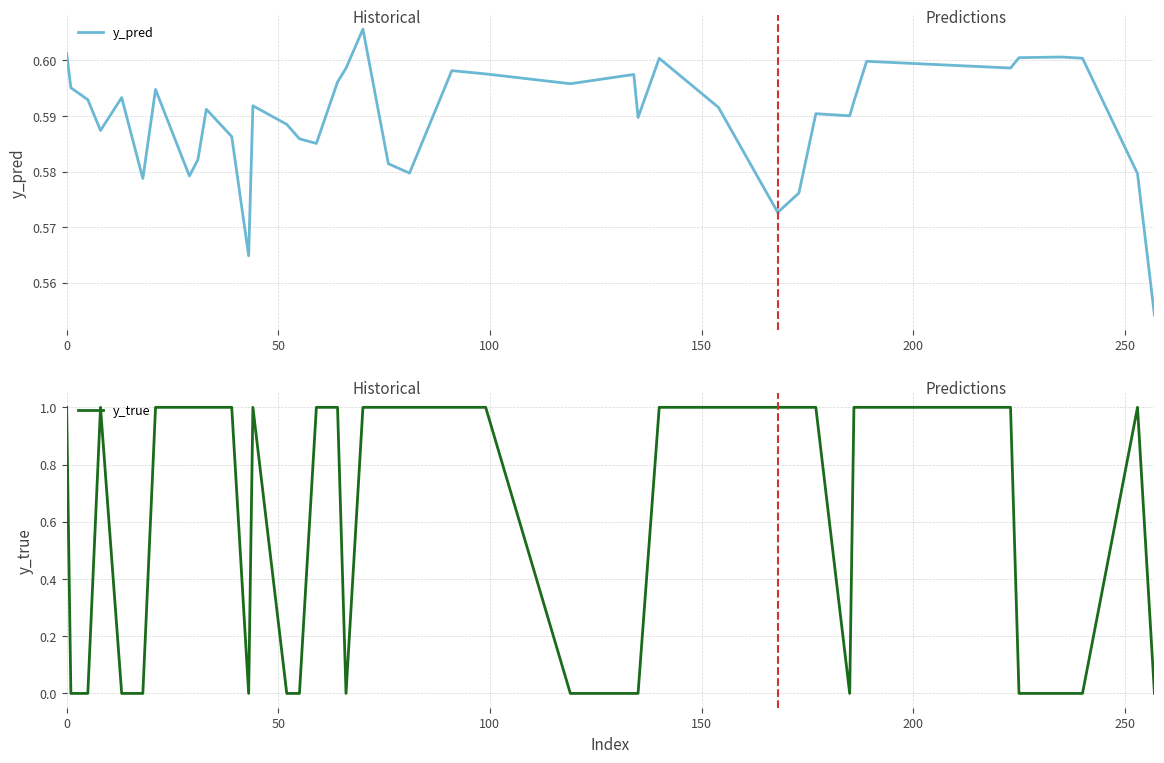

Does the chart have visible grid lines?

Yes